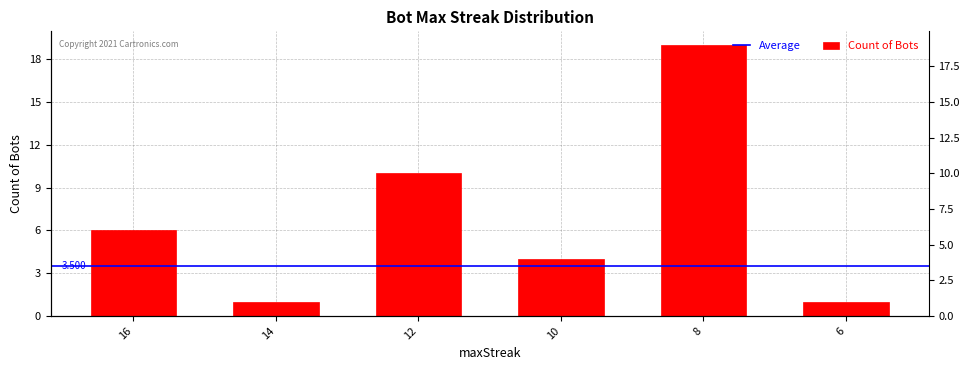

Does the chart contain any negative values?

No